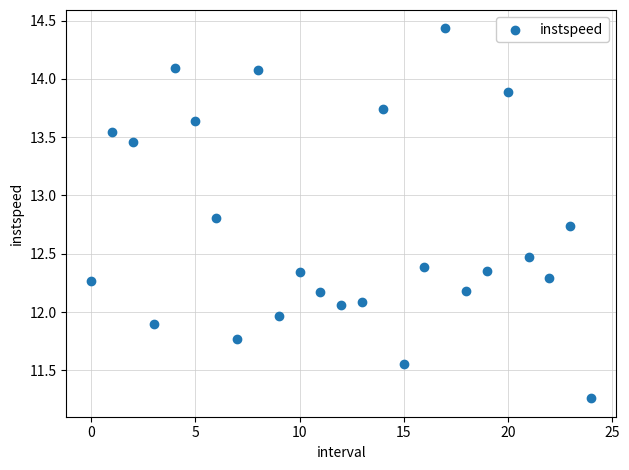

What is the range of Y values (max minus min)?

3.2